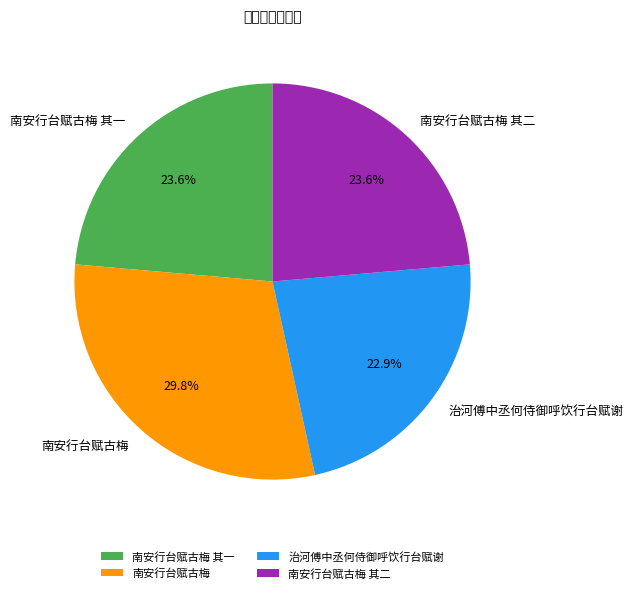

True or false: 治河傅中丞何侍御呼饮行台赋谢 accounts for 23% of the total.

True